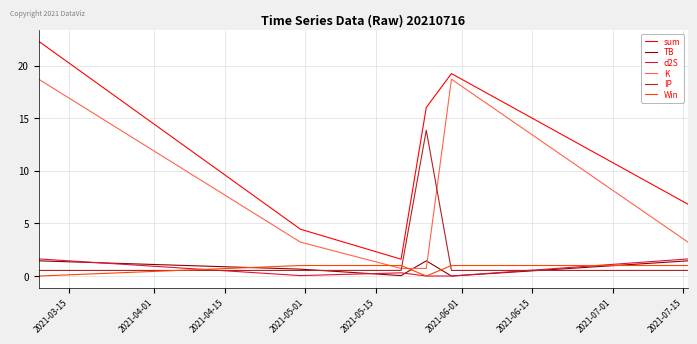

Which series has the largest range (max minus min)?

sum